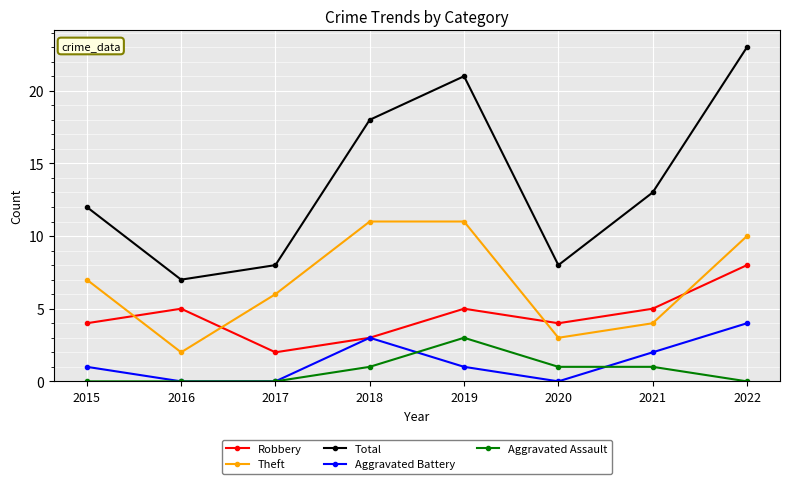

Is it true that Theft equals 7 at 2015?

True